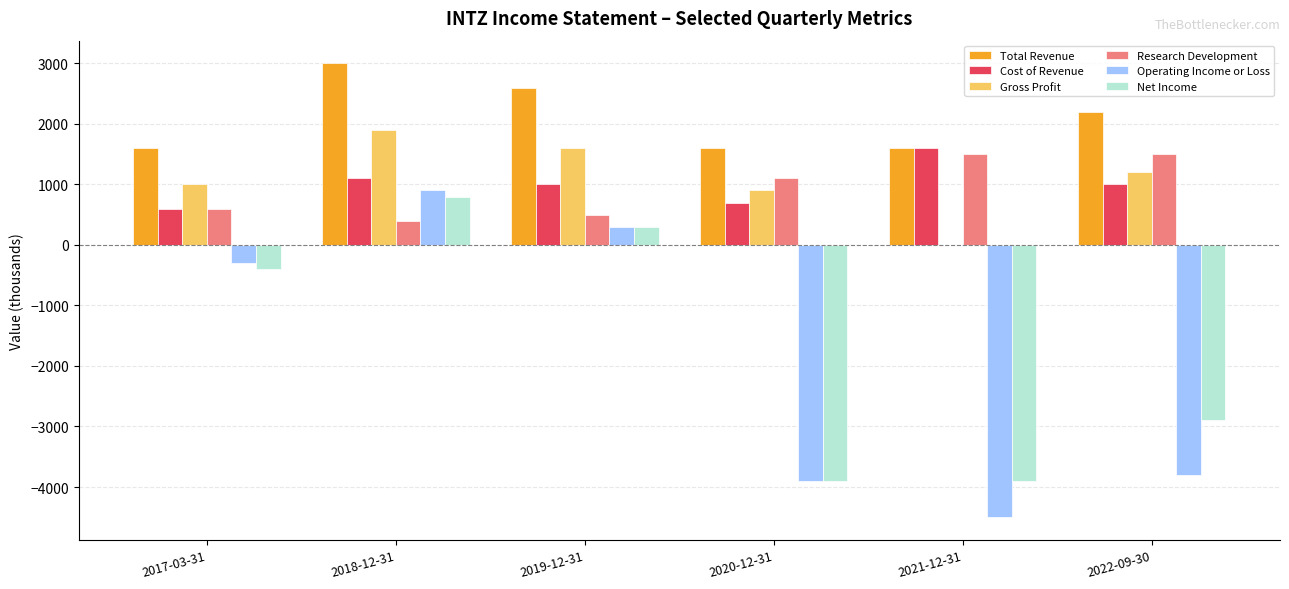

What is the total value across all series at 2021-12-31?

-3700